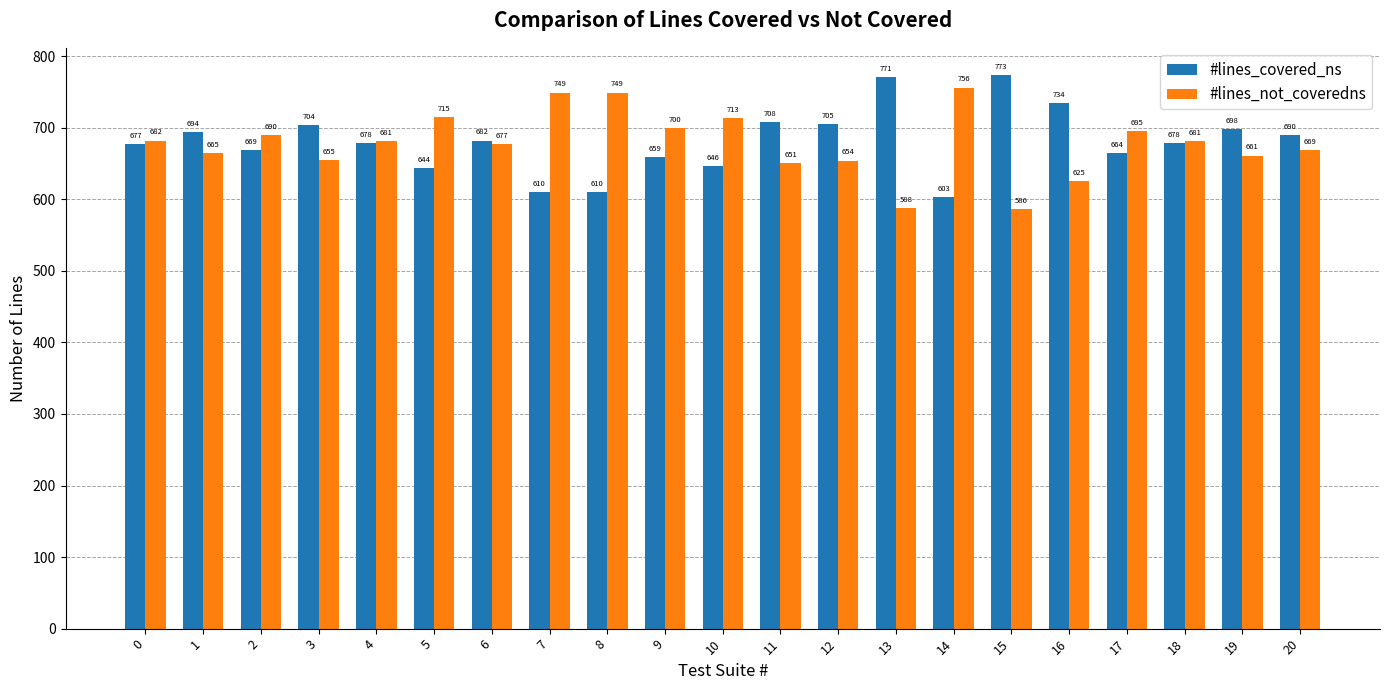

Reading left to right, list all the values displayed in this chart.

#lines_covered_ns: 677	694	669	704	678	644	682	610	610	659	646	708	705	771	603	773	734	664	678	698	690
#lines_not_coveredns: 682	665	690	655	681	715	677	749	749	700	713	651	654	588	756	586	625	695	681	661	669